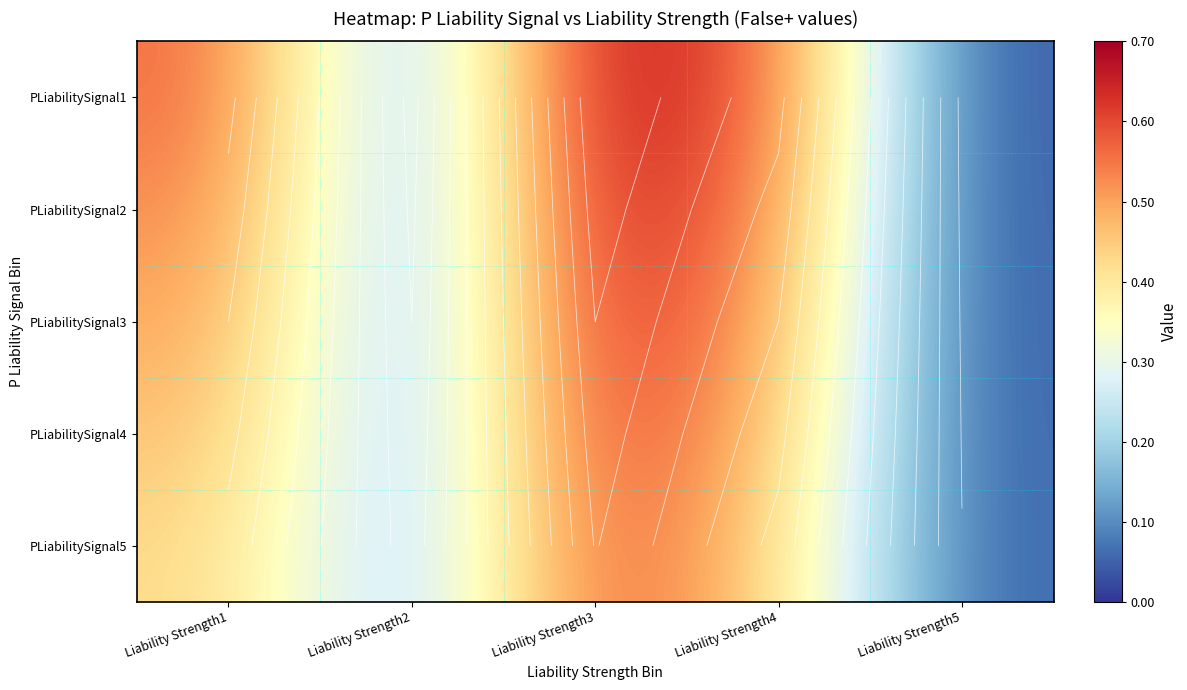

What is the sum of all PLiabilitySignal2 values?

1.9